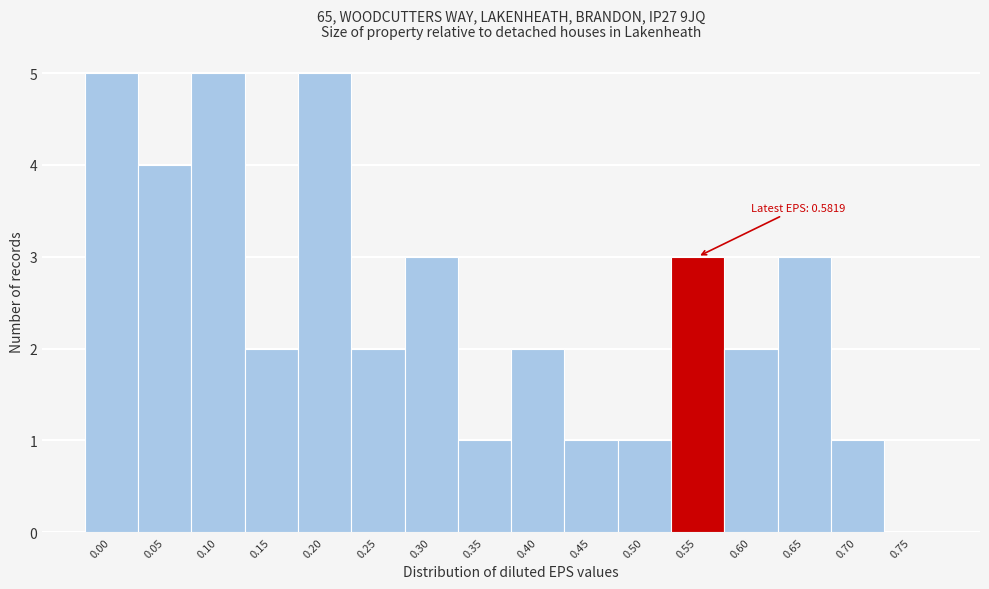

Reading right to left, list all the values displayed in this chart.

0.75=0	0.70=1	0.65=3	0.60=2	0.55=3	0.50=1	0.45=1	0.40=2	0.35=1	0.30=3	0.25=2	0.20=5	0.15=2	0.10=5	0.05=4	0.00=5